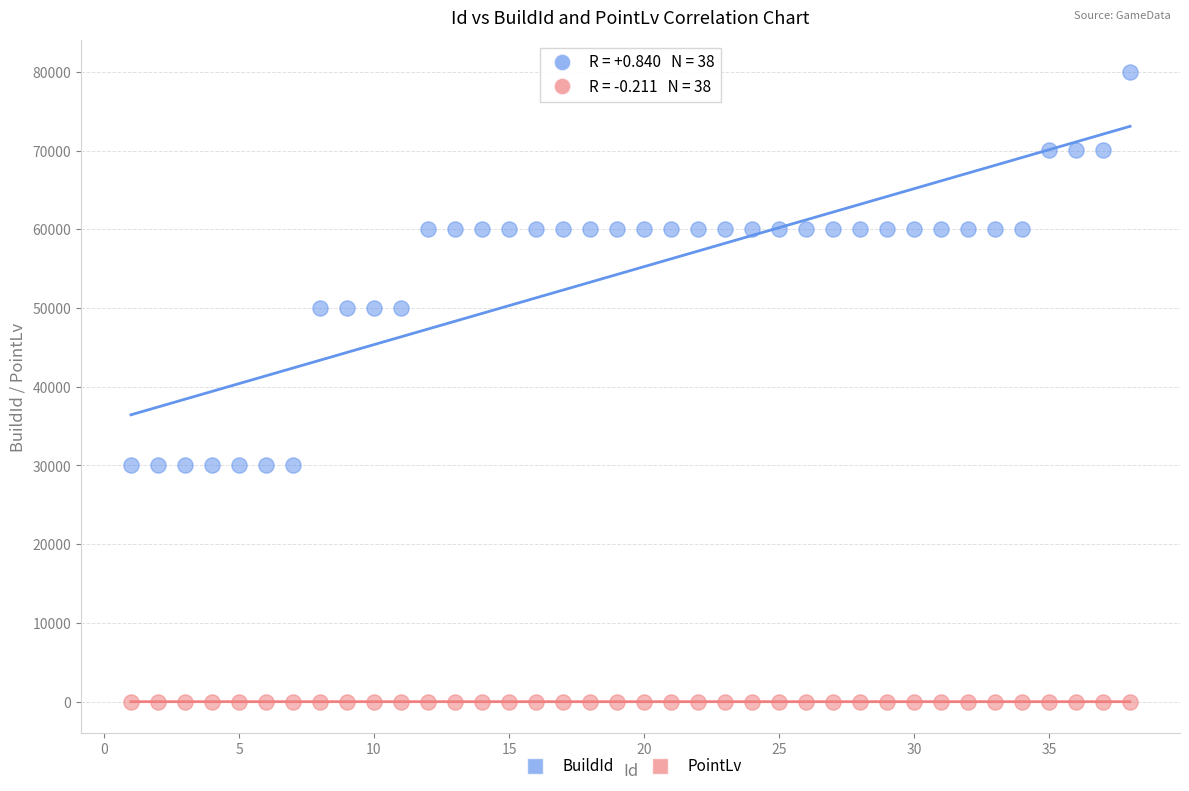

Which series reaches the maximum Y coordinate?

BuildId